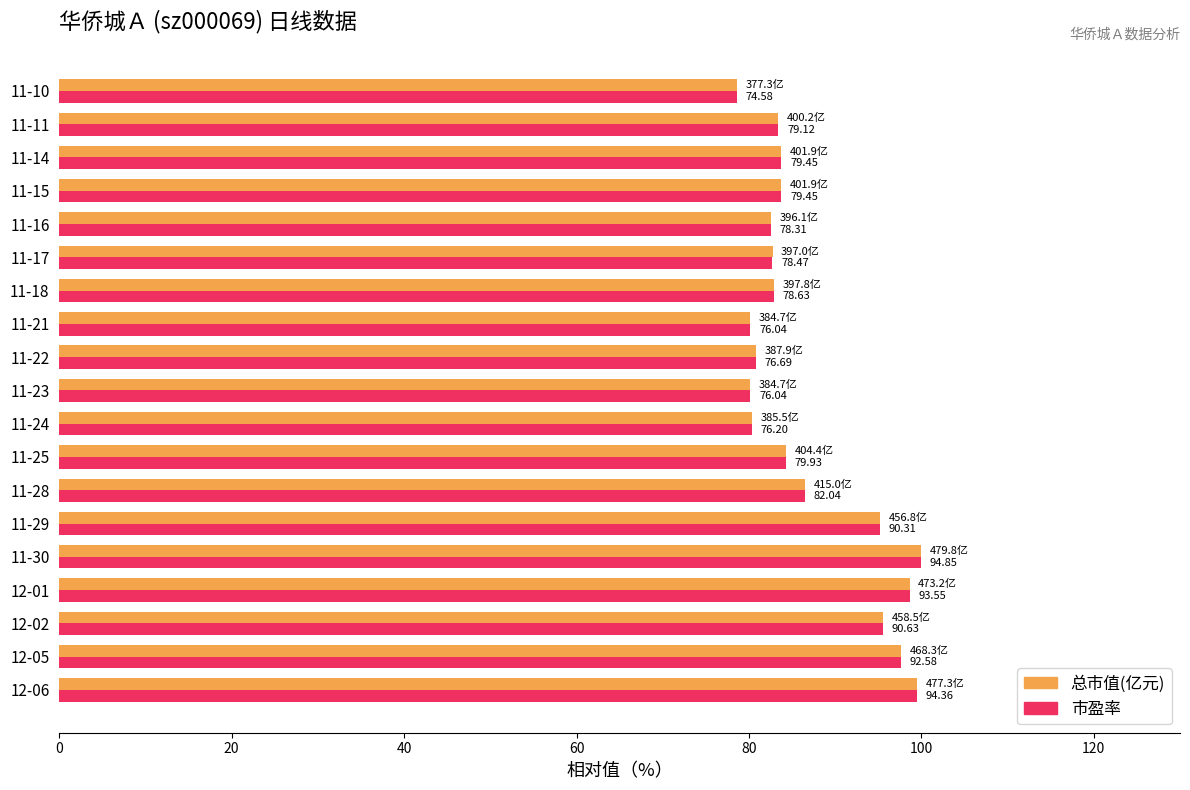

List the series in order of their overall mean, highest first.

总市值(亿元), 市盈率